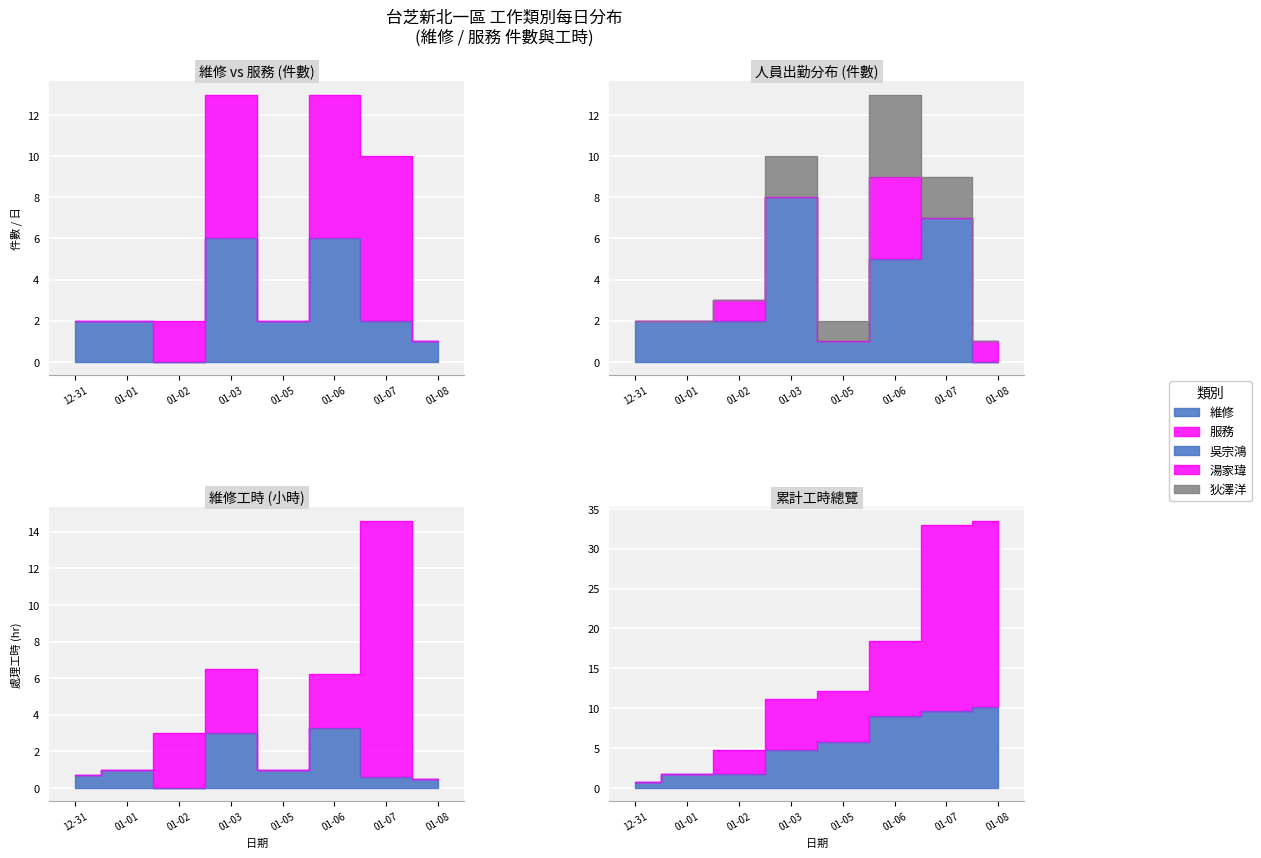

What value does the data have at 01-05?

2